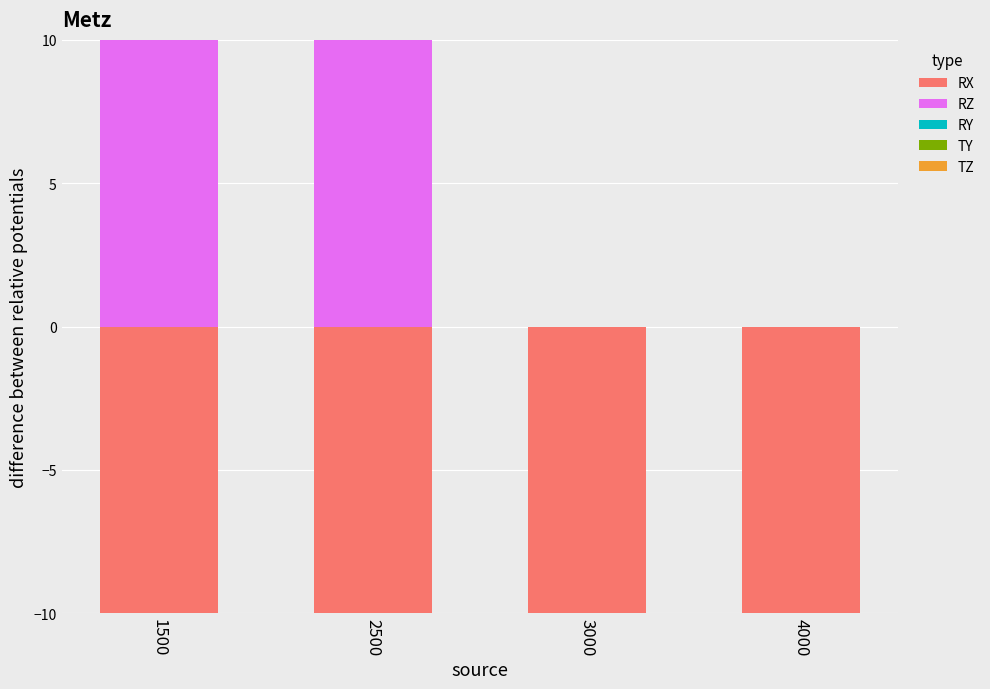

What is the difference between the highest and lowest values at 2500?

14.0